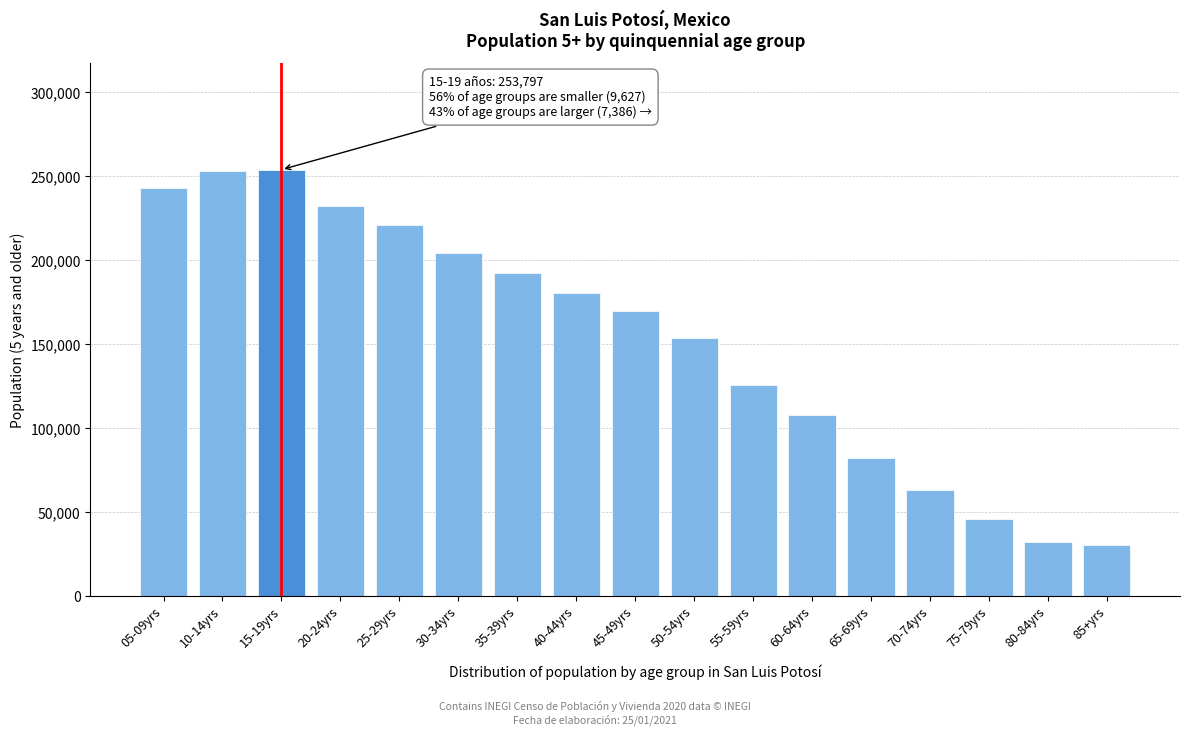

What is the label of the 3rd bar from the left?

15-19yrs